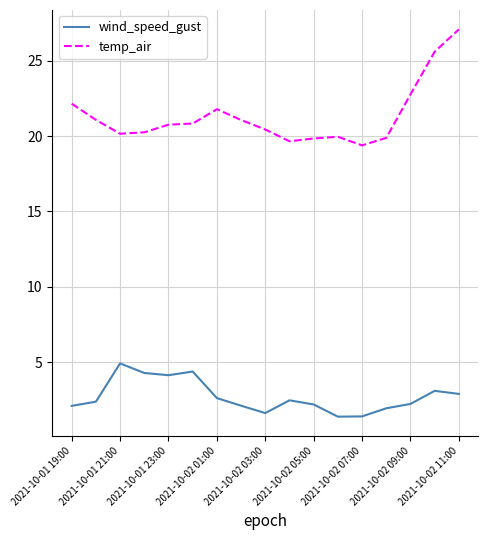

What are all the series names shown in the legend?

wind_speed_gust, temp_air